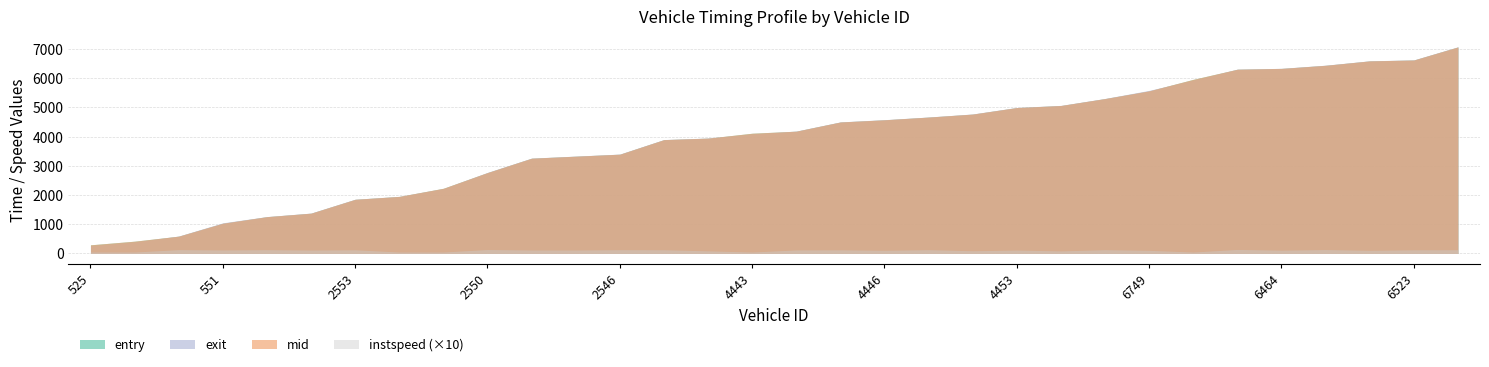

How many times do exit and entry cross each other?

6